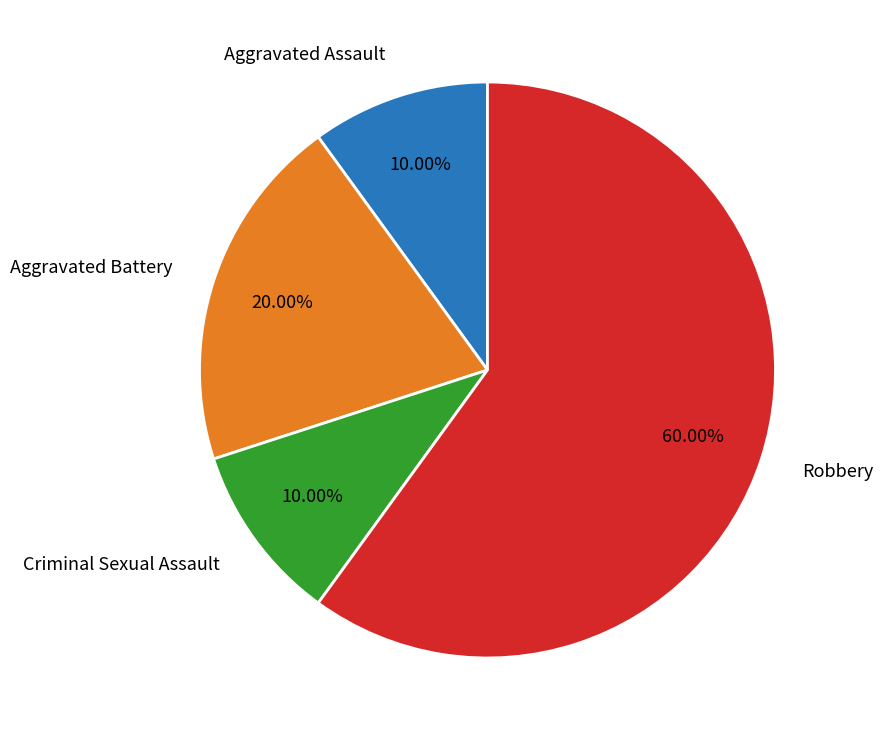

To the nearest percent, what is the difference between the largest and smallest slice percentages?

50%